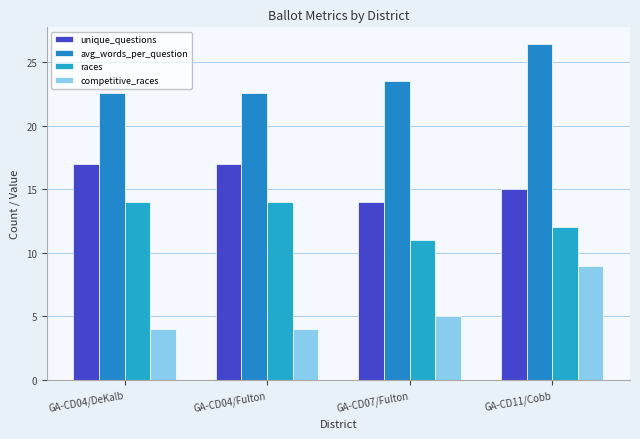

Are the bars grouped side by side (vs. stacked)?

Yes